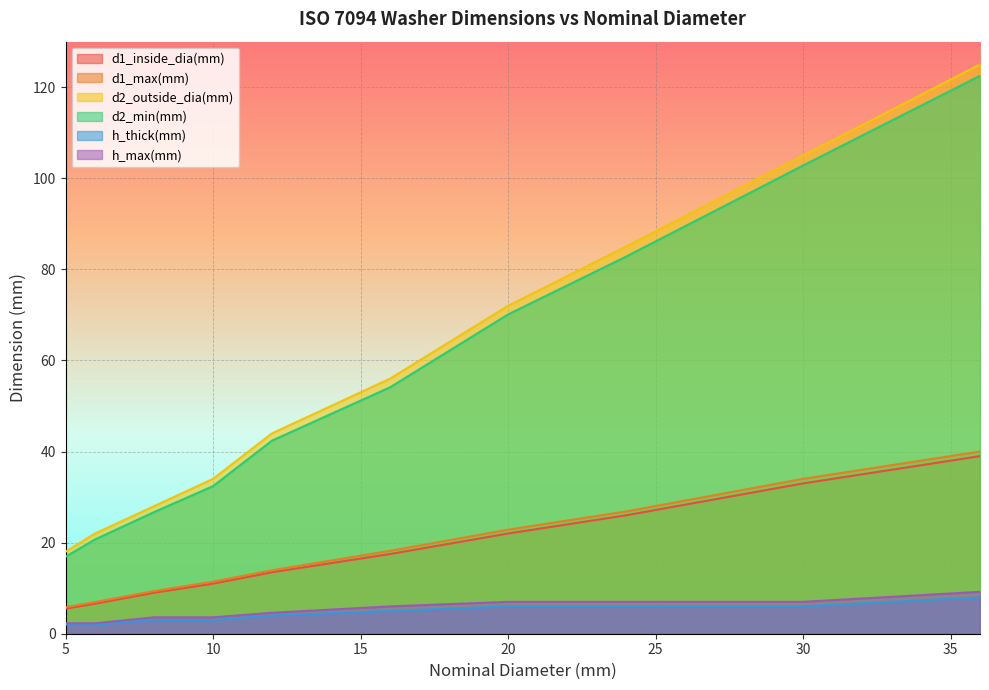

What is the minimum value for d2_min(mm)?

16.9